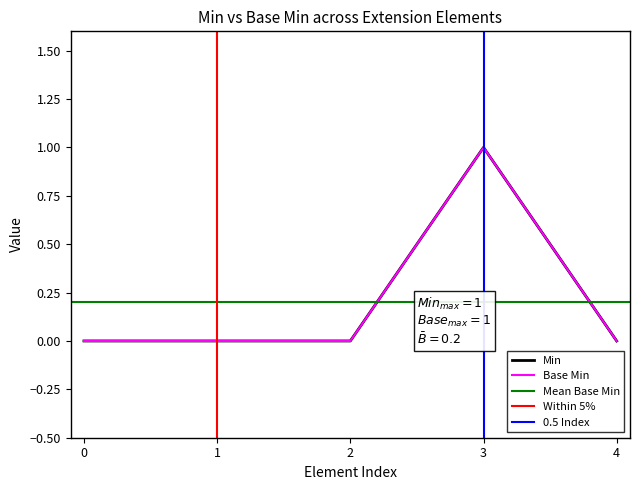

True or false: Min and Base Min intersect in this chart.

False